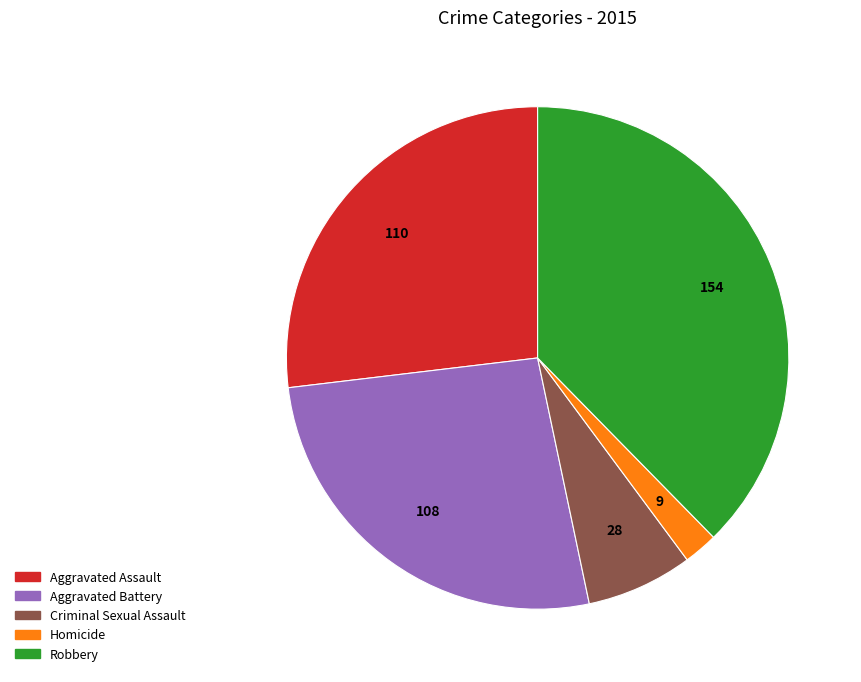

Combined, do Criminal Sexual Assault and Aggravated Battery account for over 50%?

No